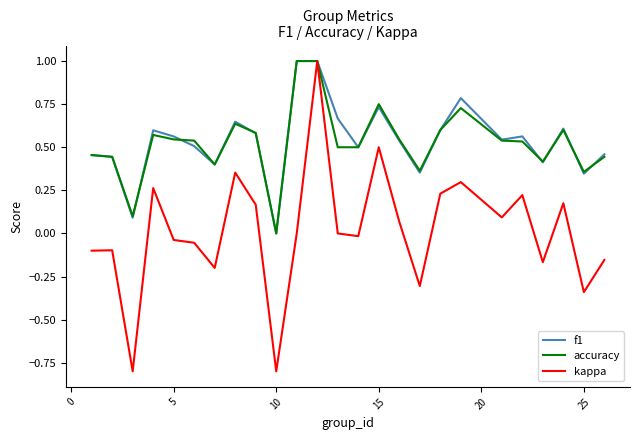

What is the maximum value for accuracy?

1.0